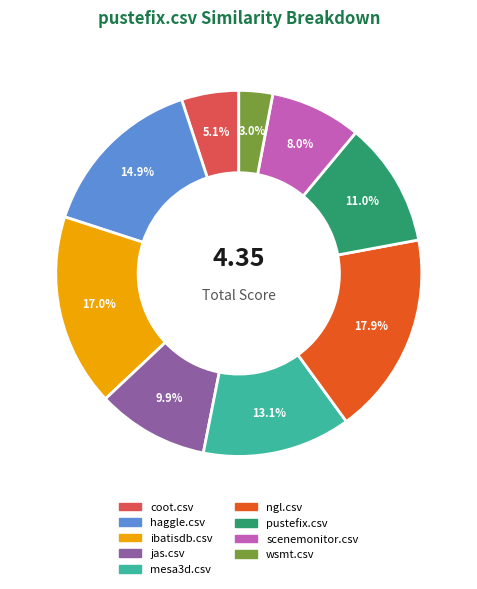

Does any single category account for the majority?

No